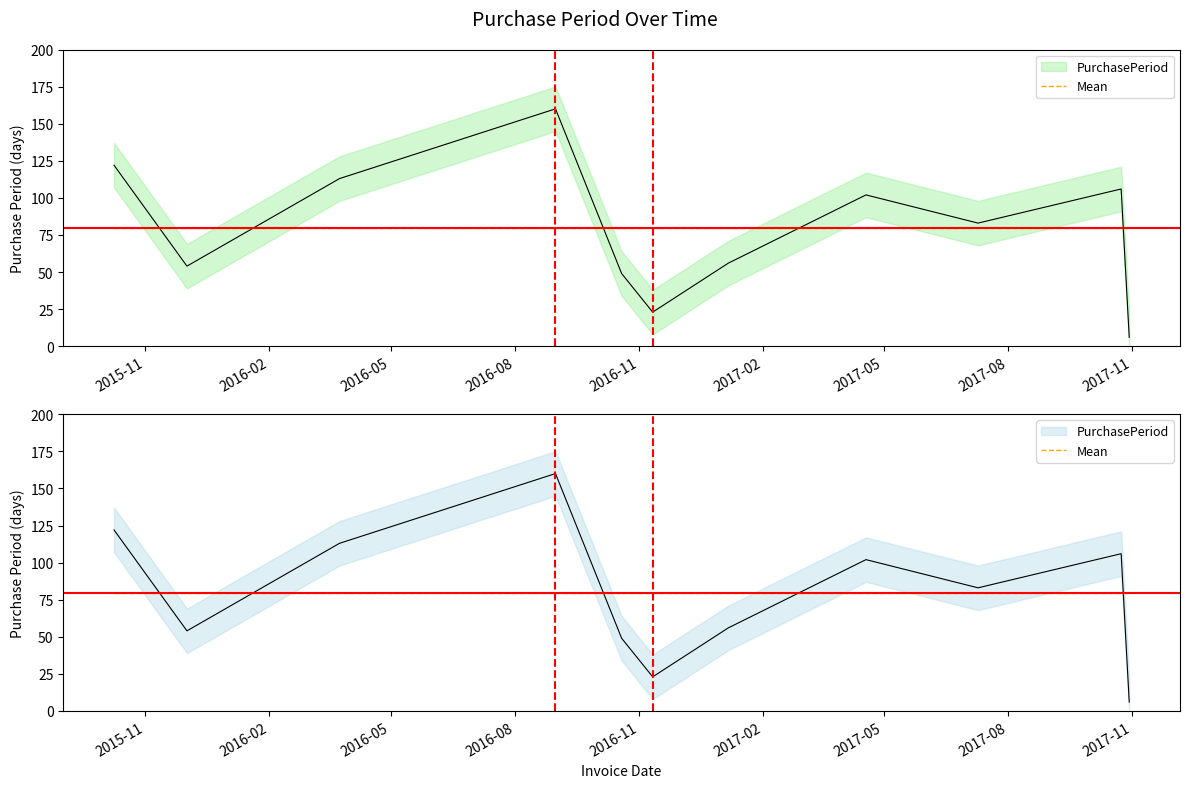

Reading left to right, transcribe all the data shown in this chart.

2015-10-09=122	2015-12-02=54	2016-03-24=113	2016-08-31=160	2016-10-19=49	2016-11-11=23	2017-01-06=56	2017-04-18=102	2017-07-10=83	2017-10-24=106	2017-10-30=6